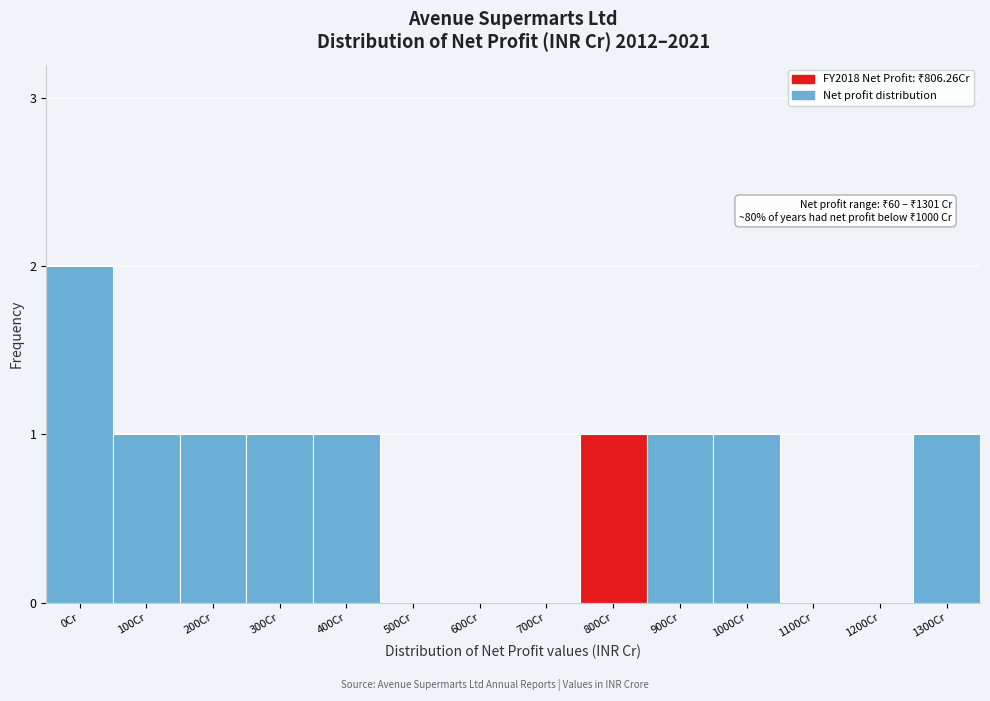

Reading left to right, extract all data points from this chart.

0Cr=2	100Cr=1	200Cr=1	300Cr=1	400Cr=1	500Cr=0	600Cr=0	700Cr=0	800Cr=1	900Cr=1	1000Cr=1	1100Cr=0	1200Cr=0	1300Cr=1